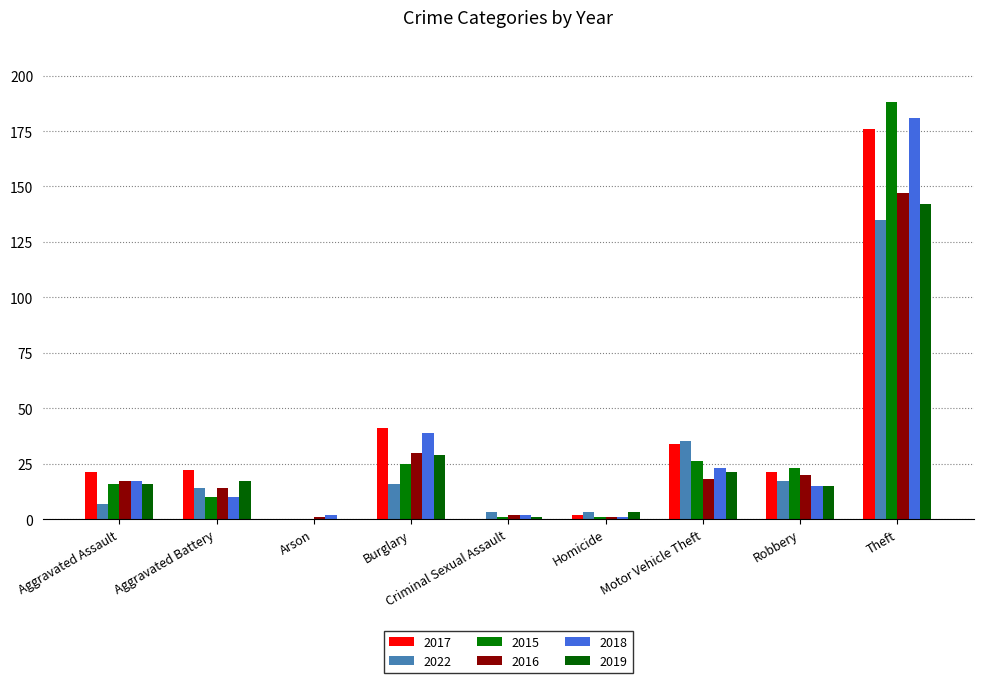

What is the average value of the 2018 series?

32